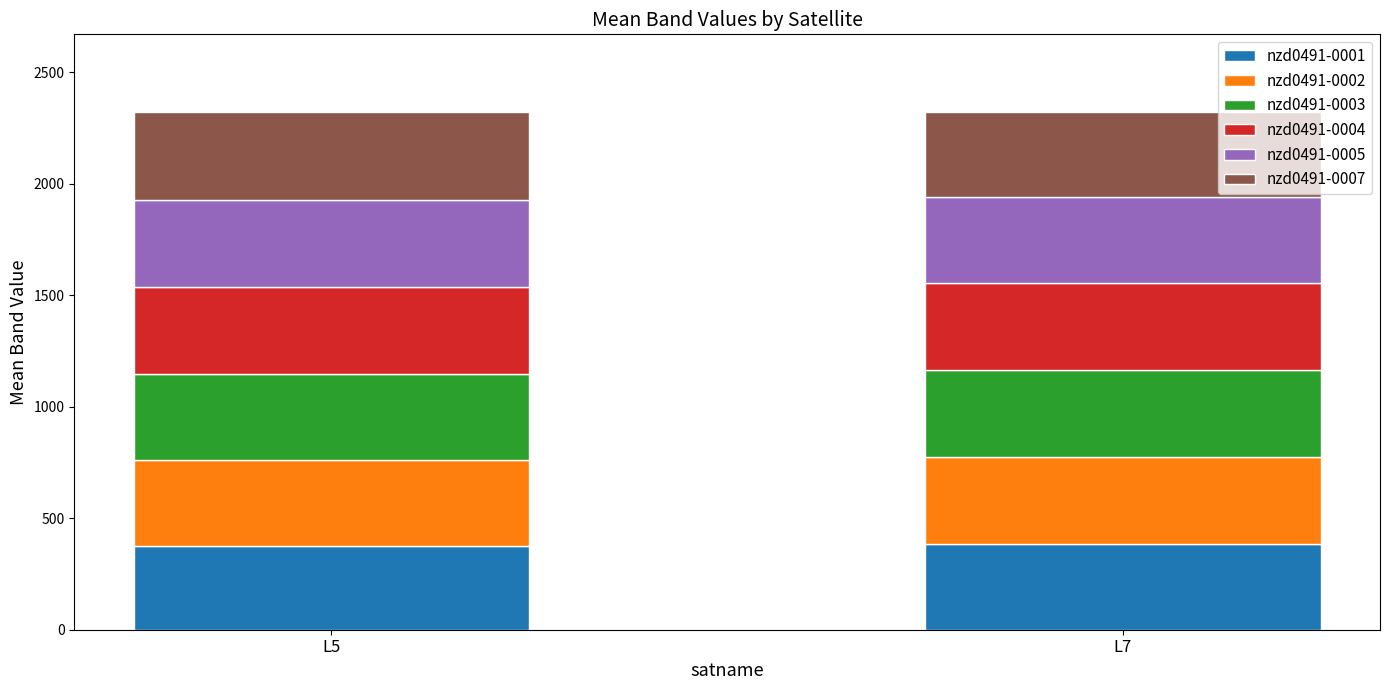

What is the highest value of the nzd0491-0001 series?

384.9